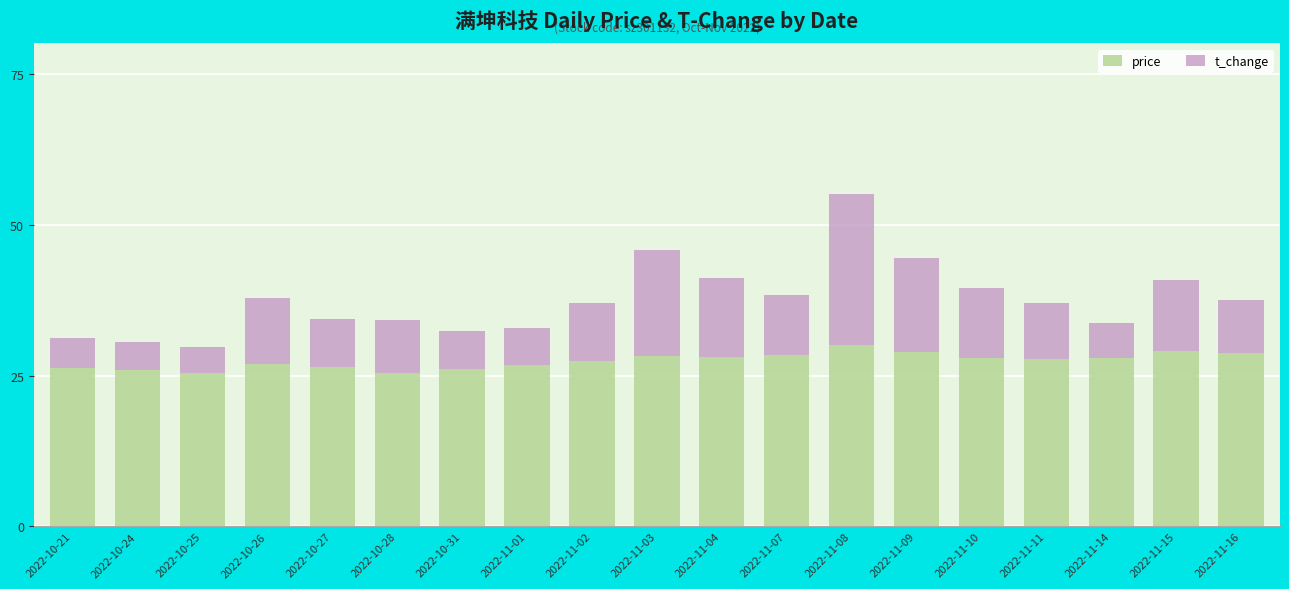

What is the maximum value for price?

30.1